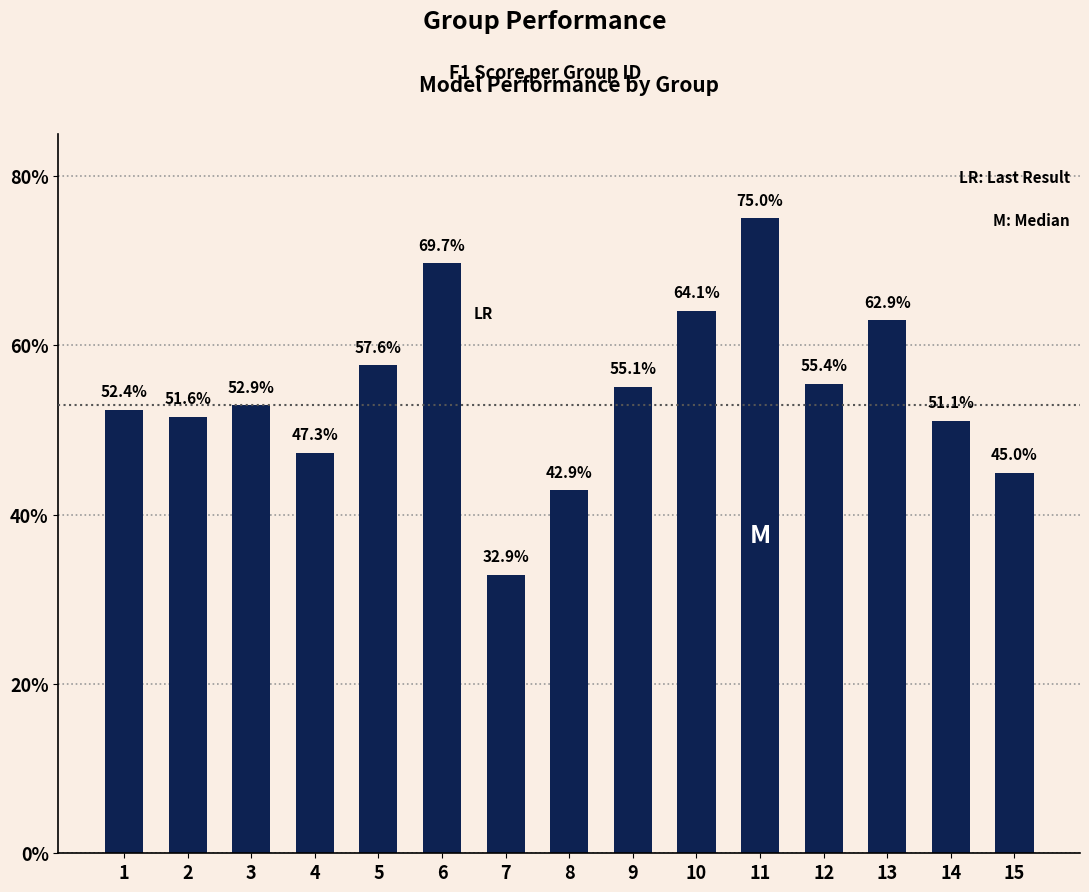

Reading left to right, what are all the values shown in this chart?

1=0.5	2=0.5	3=0.5	4=0.5	5=0.6	6=0.7	7=0.3	8=0.4	9=0.6	10=0.6	11=0.8	12=0.6	13=0.6	14=0.5	15=0.4